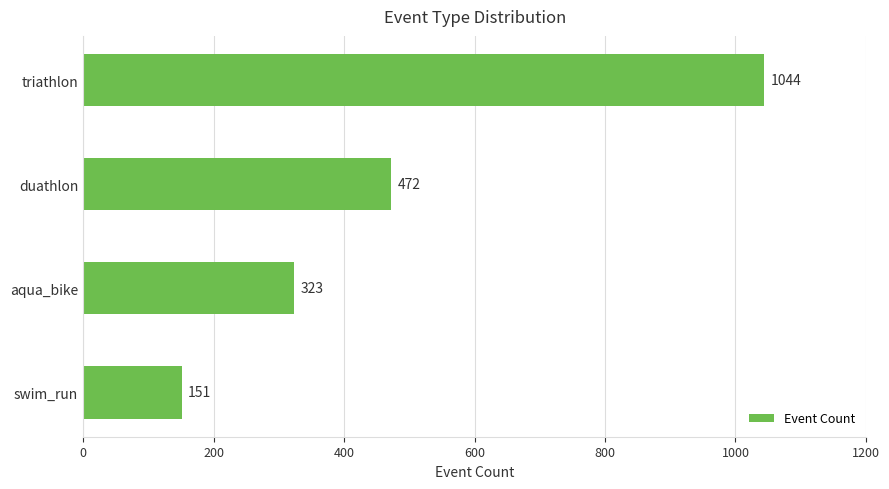

Reading top to bottom, transcribe all the data shown in this chart.

1044	472	323	151